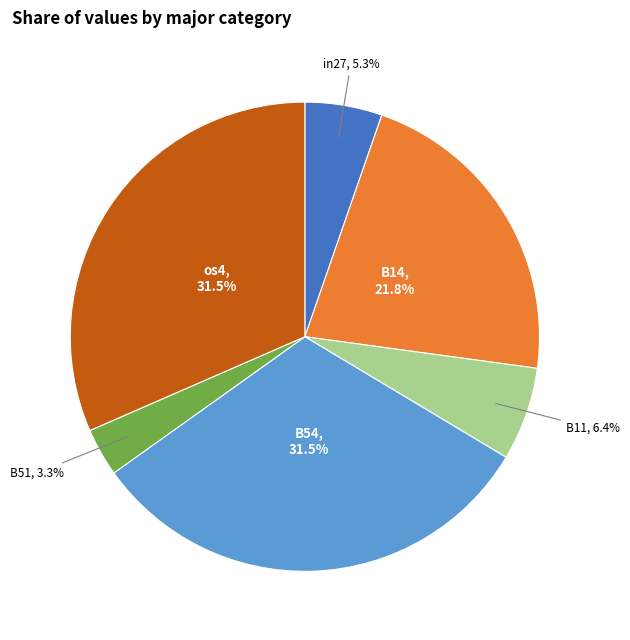

Does any single category account for the majority?

No